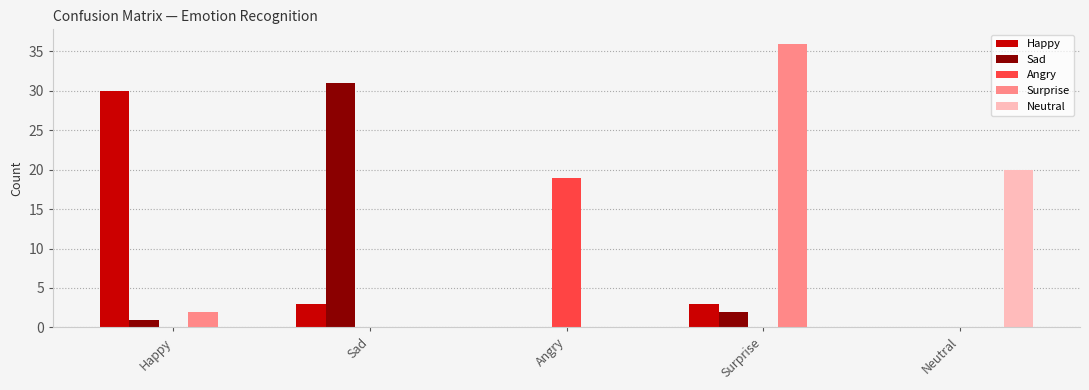

The value of Sad at Sad is 31. True or false?

True